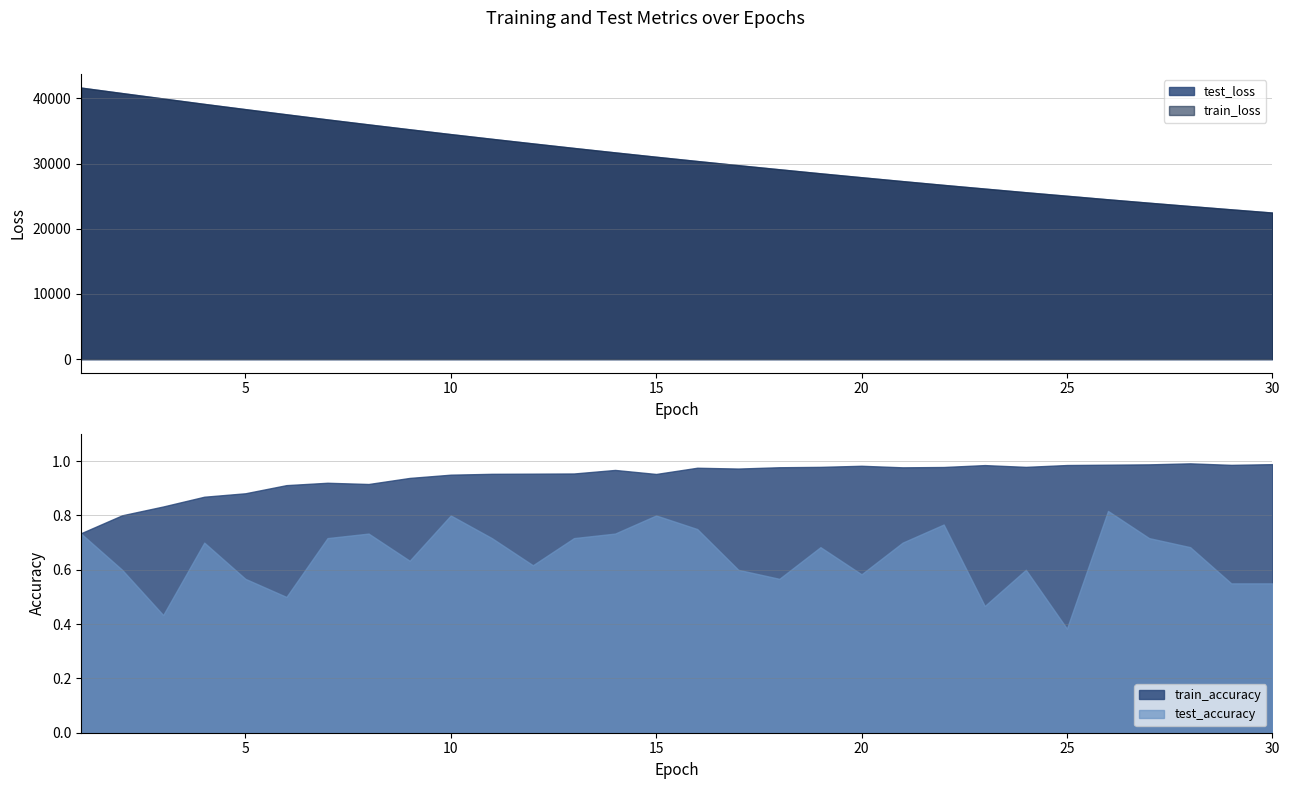

The train_loss series shows 56701.6 at 5. True or false?

False